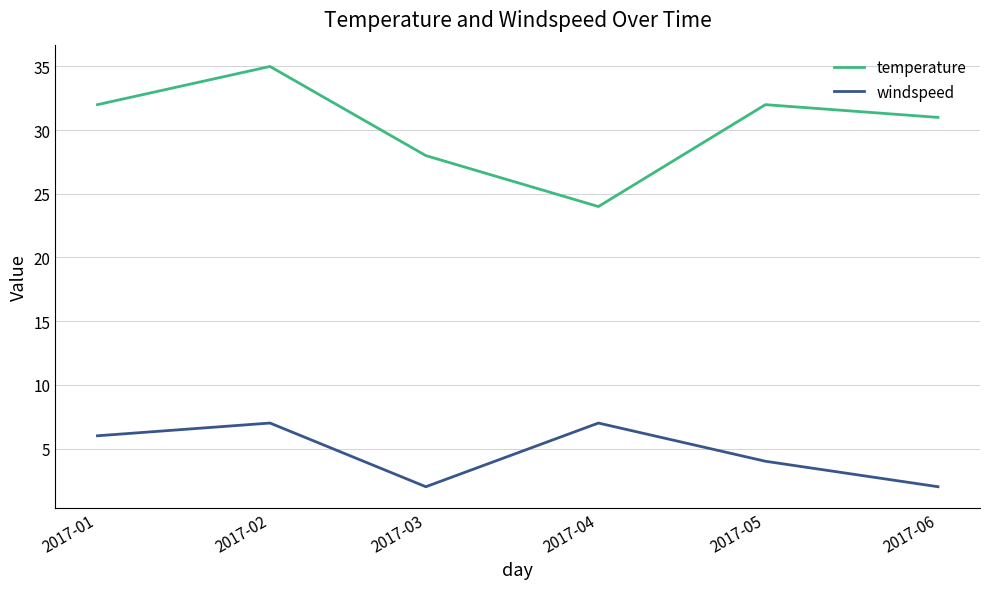

Which series has the largest range (max minus min)?

temperature